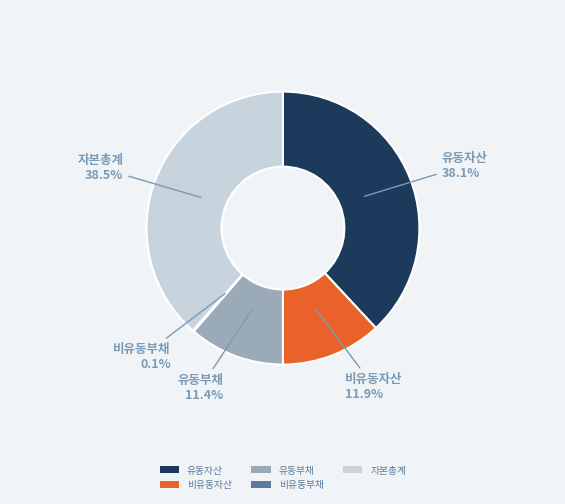

True or false: 유동부채 accounts for 19% of the total.

False